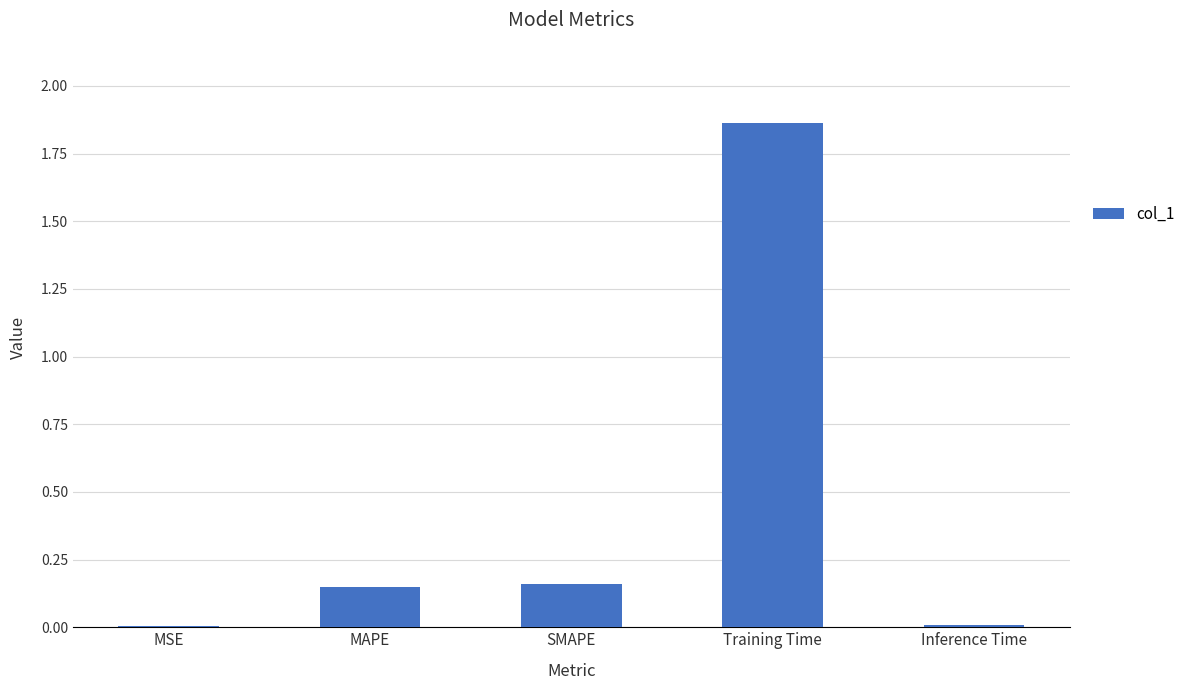

Which category has the highest value across all series?

Training Time